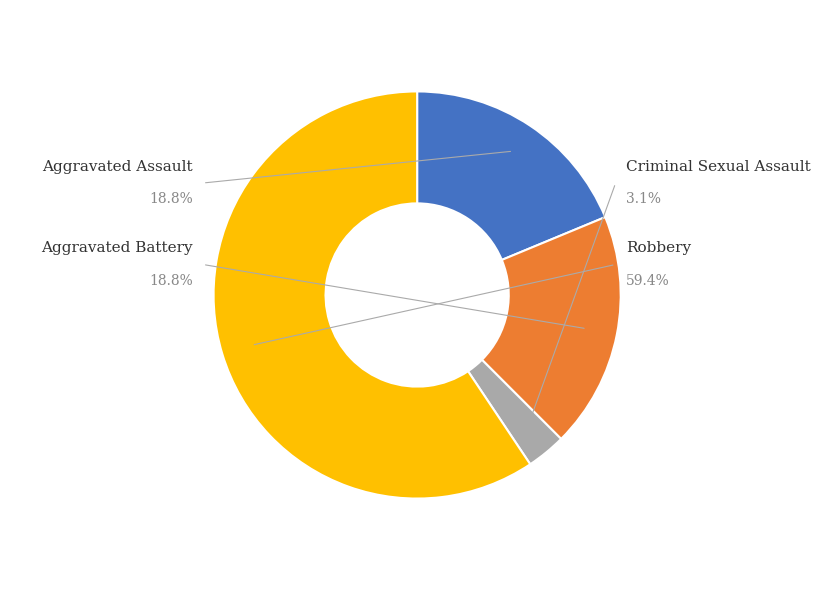

How many segments does this pie chart have?

4